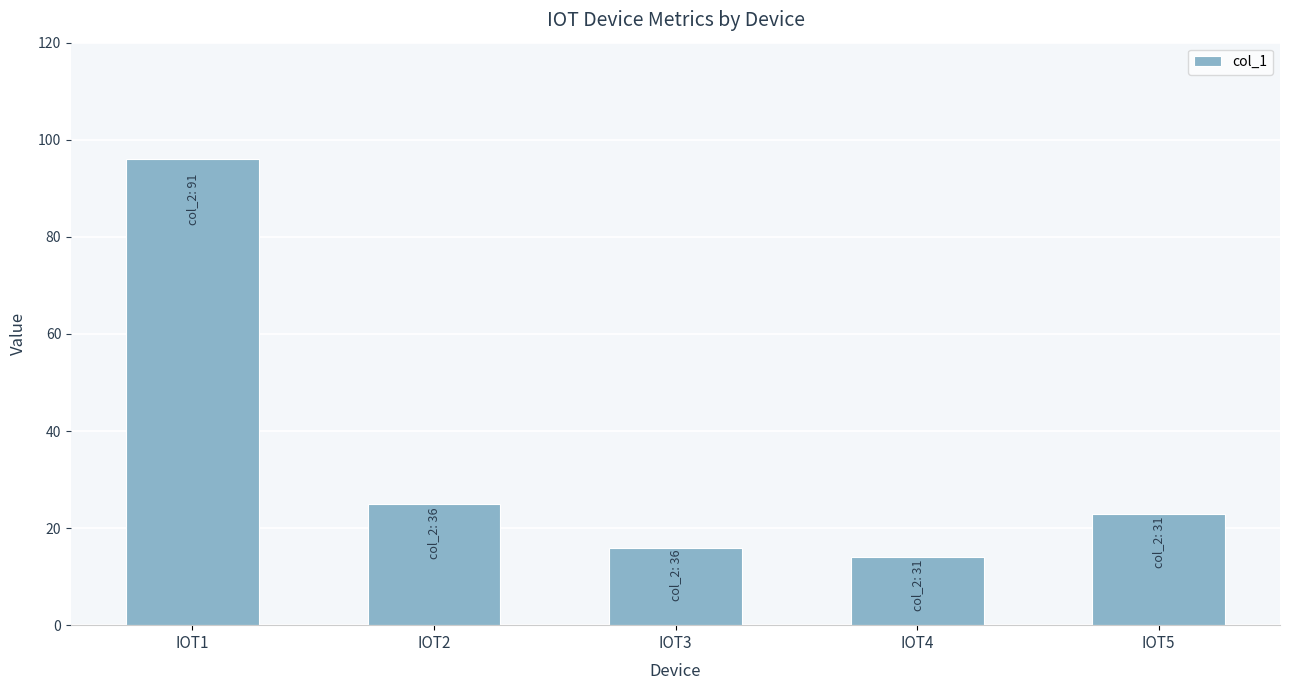

Reading left to right, extract all data points from this chart.

96	25	16	14	23